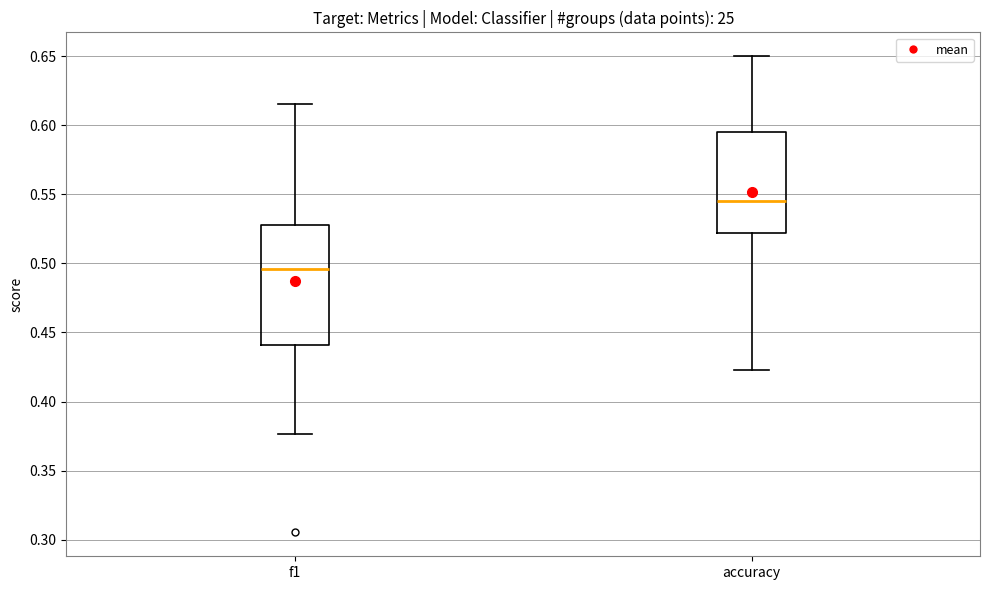

Reading left to right, transcribe this box plot: for each box, give where its median line is, the range the box spans, and where its two whiskers end, as read against the y-axis. The values are not printed on the chart, so give them approximately, as read against the axis.

f1: median 0.495, box 0.440 to 0.530, whiskers 0.375 to 0.615
accuracy: median 0.545, box 0.520 to 0.595, whiskers 0.425 to 0.650